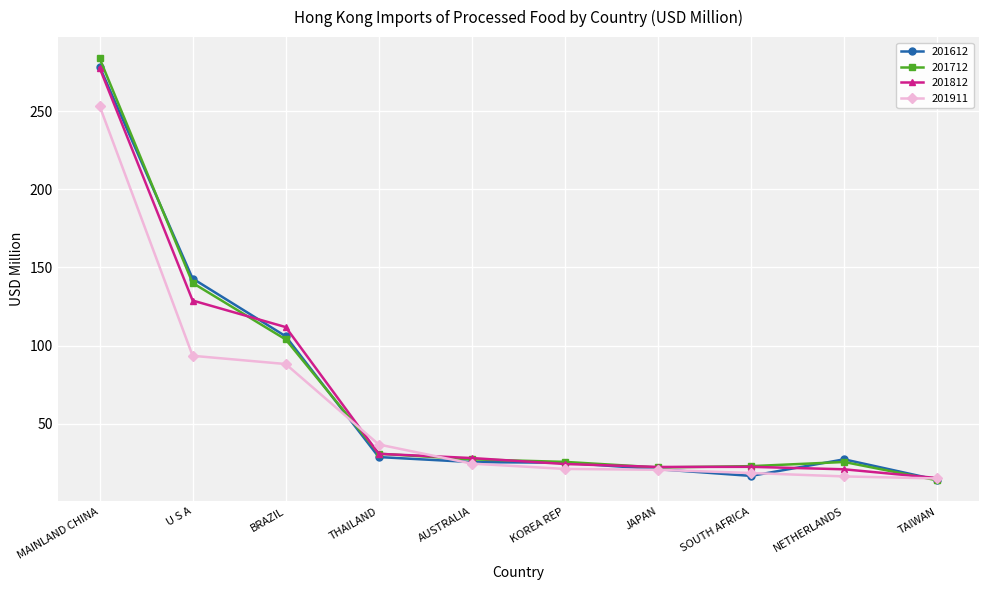

True or false: 201812 has more than 0 interior local peaks.

True